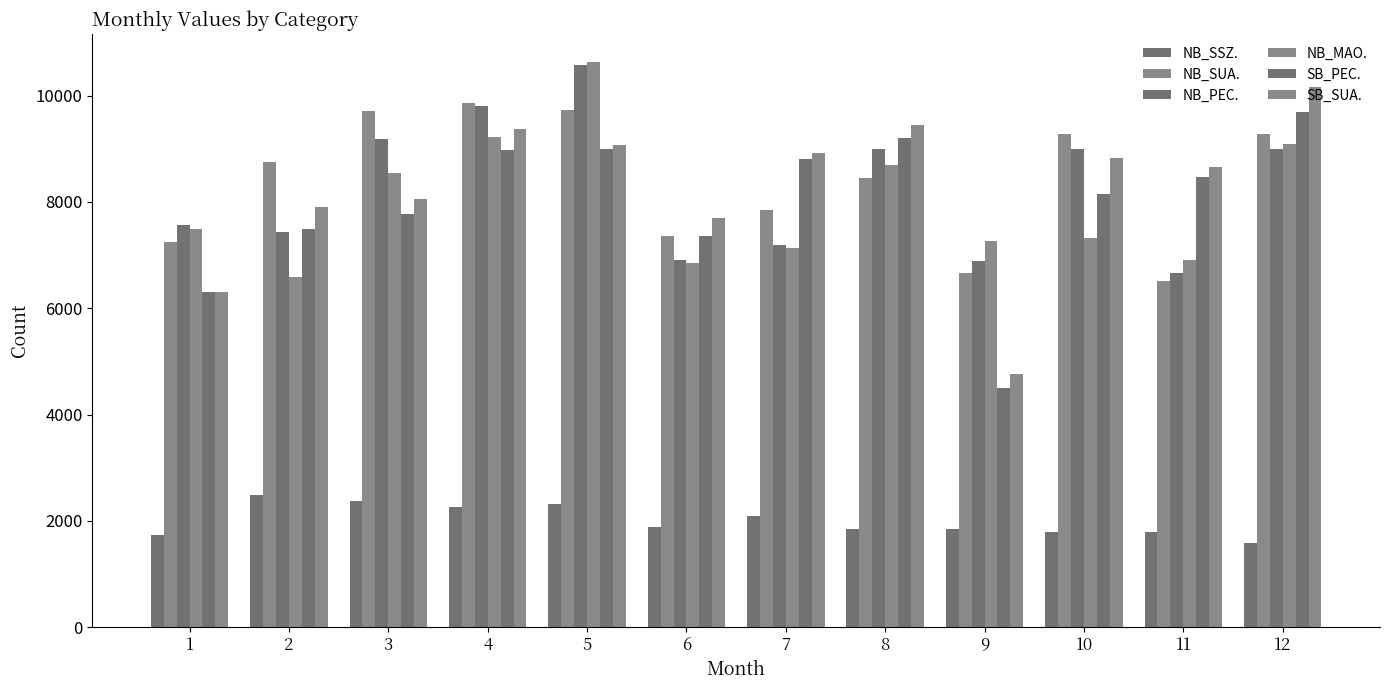

What is the approximate value of NB_PEC. at 5?

10584